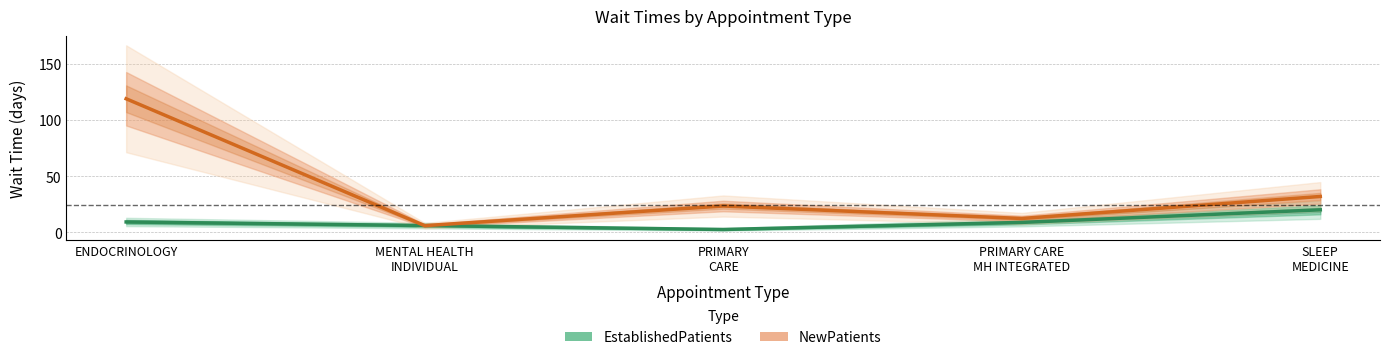

What is the average value of the EstablishedPatients series?

9.4